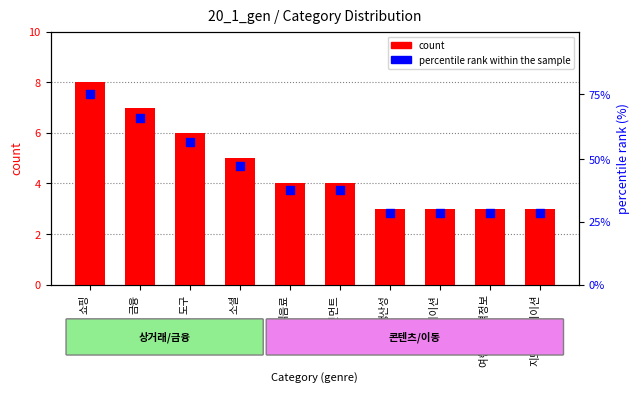

Is the value of count at 도구 greater than the value of percentile rank within the sample at 도구?

No